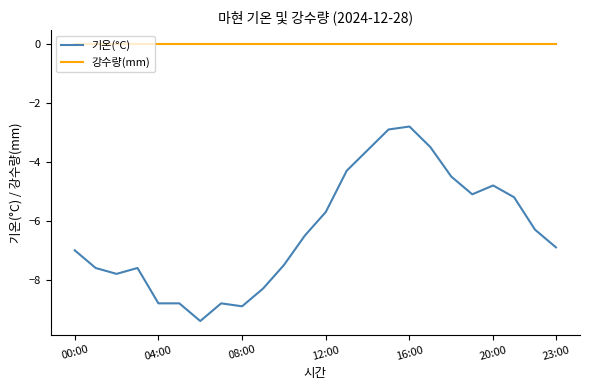

What is the highest value of the 기온(°C) series?

-2.8